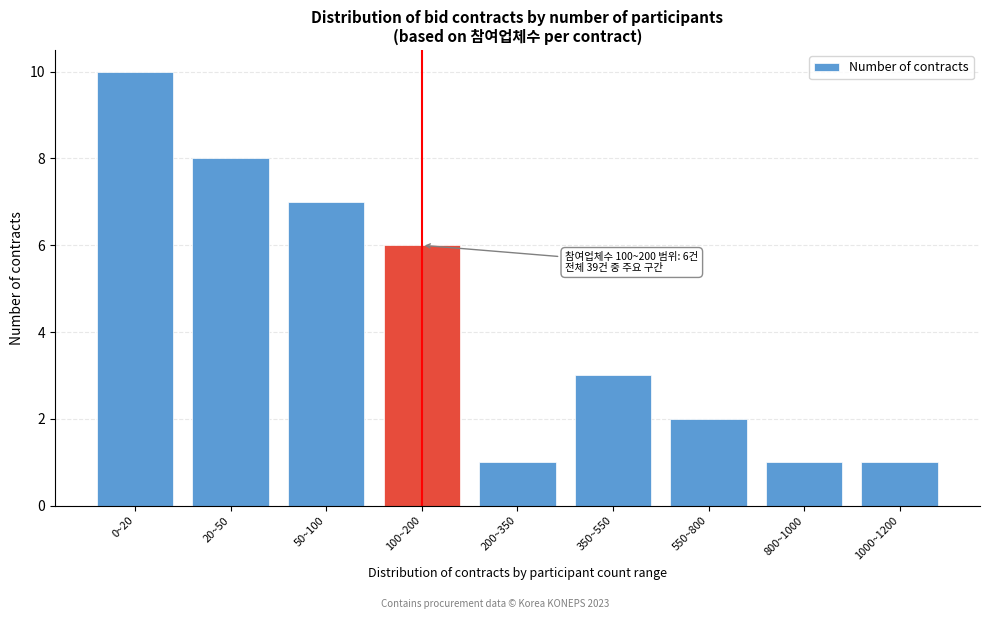

Reading right to left, list all the values displayed in this chart.

1	1	2	3	1	6	7	8	10